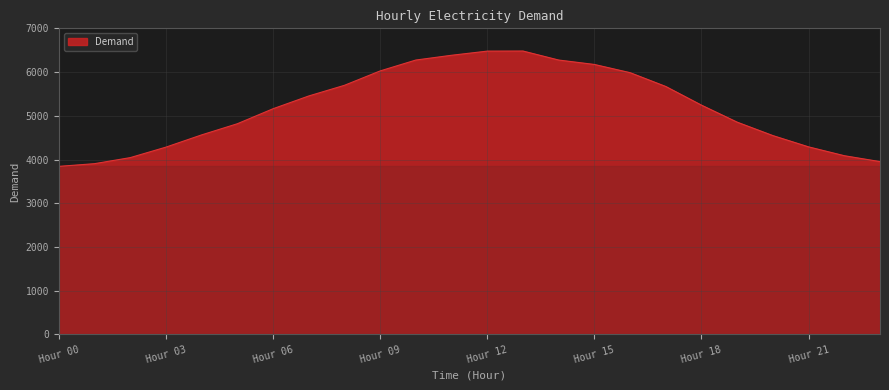

What is the greatest value displayed?

6481